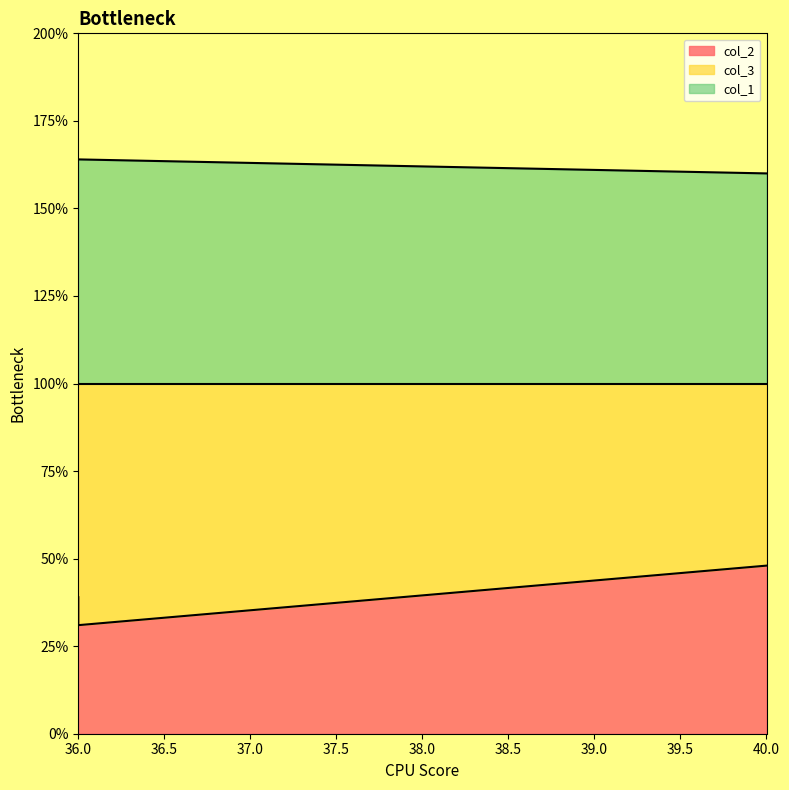

At which label does col_2 first exceed 39?

40